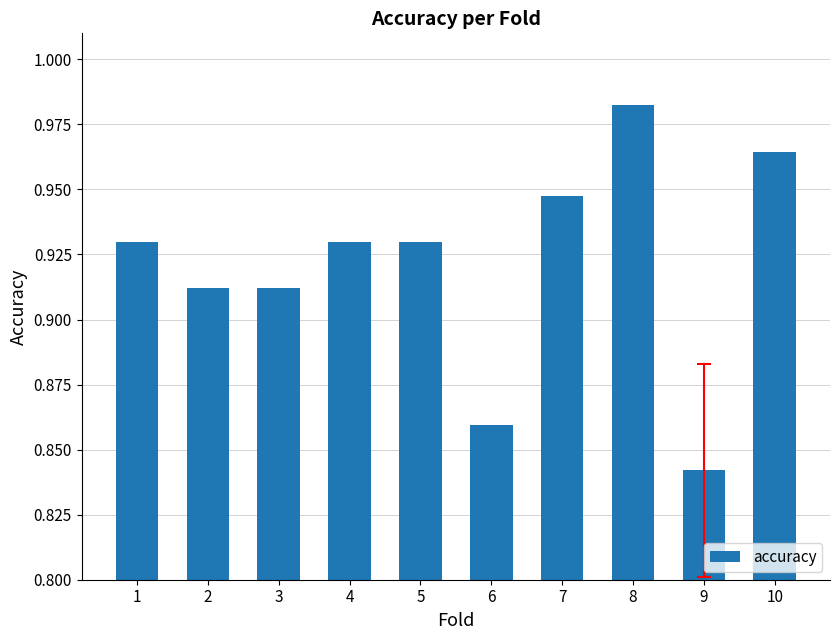

The chart shows a value of 0.3 at 4. True or false?

False